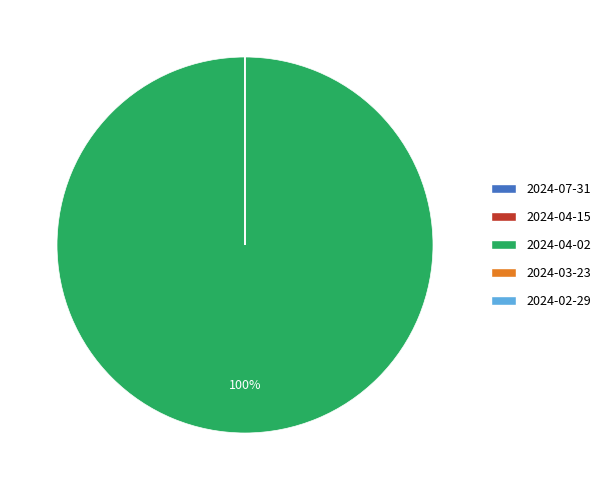

To the nearest percent, what percentage of the pie is 2024-04-02?

100%